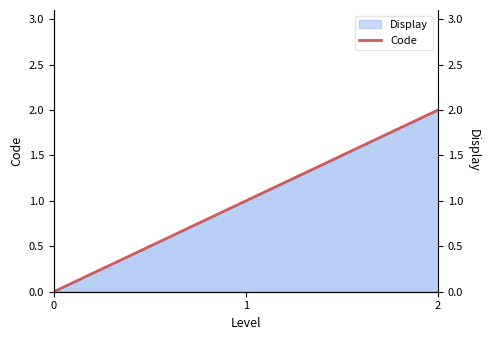

True or false: the data shows 2 at 1.

False